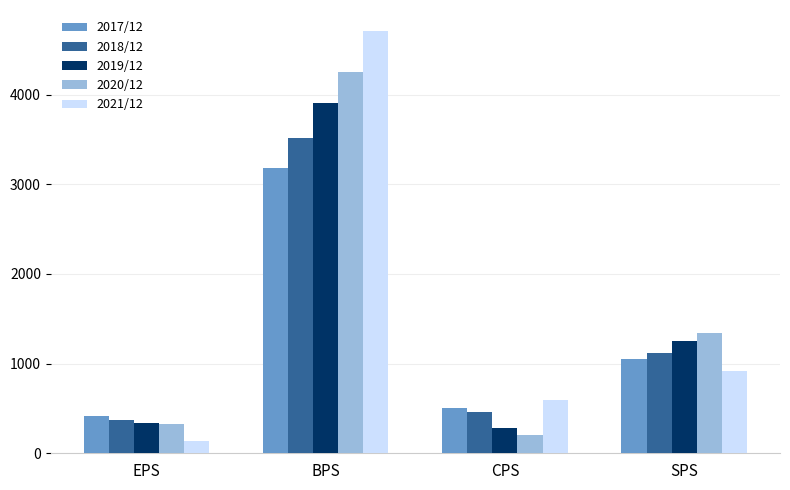

At which category does the chart reach its peak across all series?

BPS